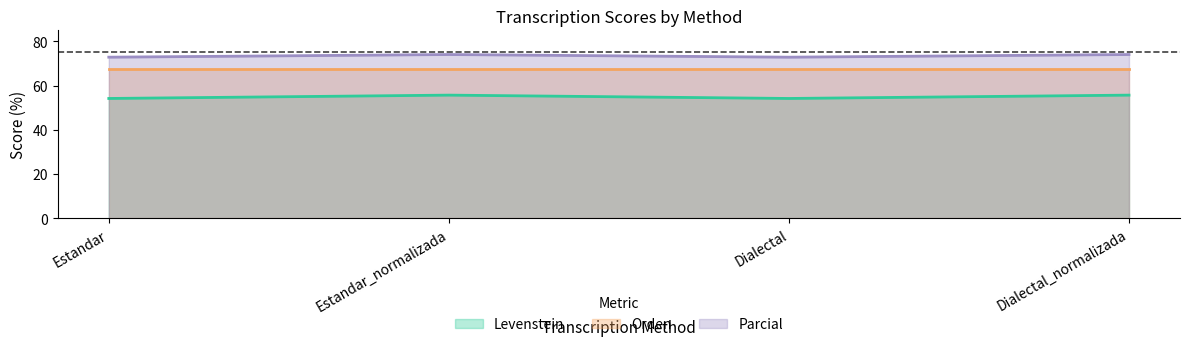

What is the maximum value shown in the chart?

74.1